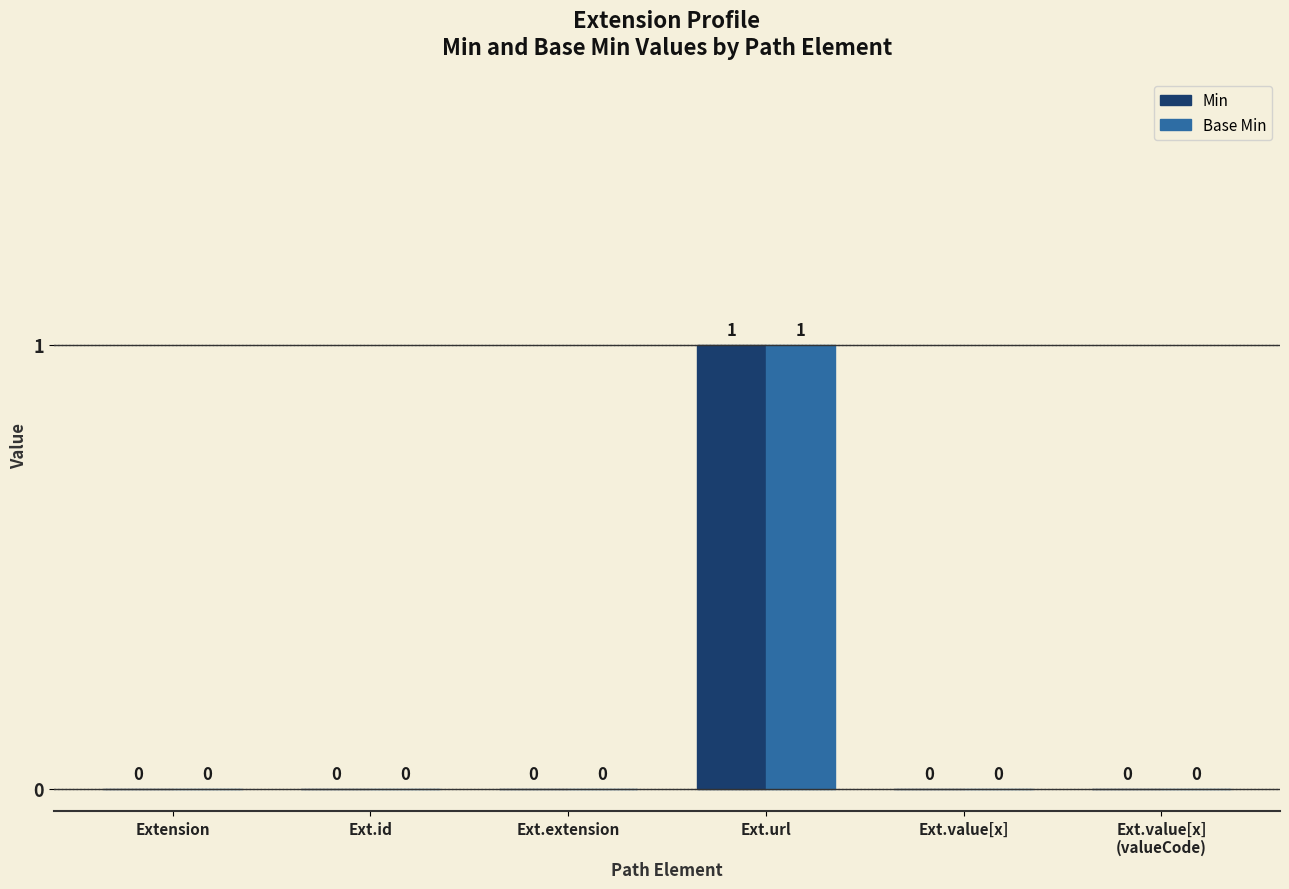

How many Base Min values are between 0 and 1?

6